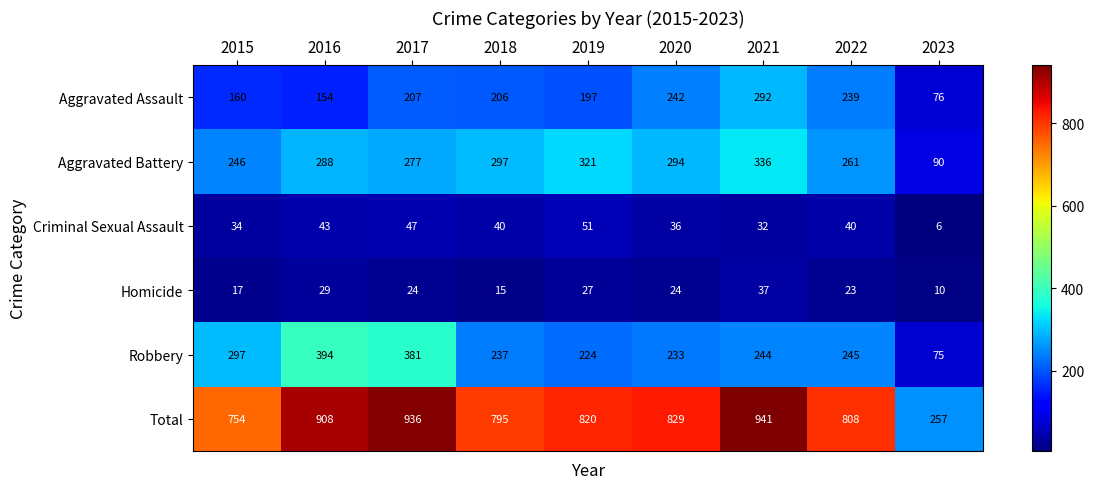

What is the average value of the Aggravated Assault series?

197